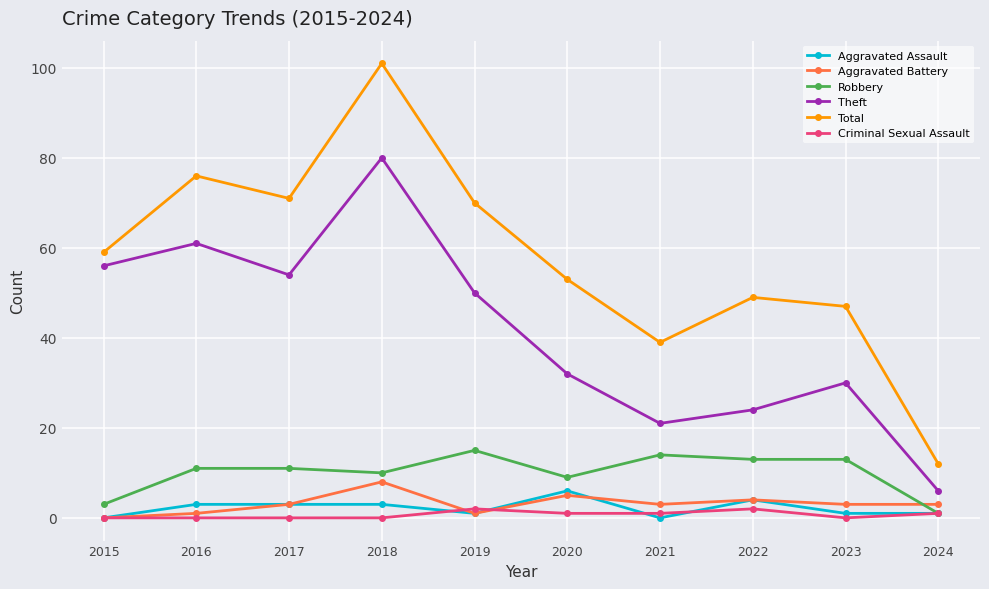

In Total, how many points are higher than both neighbors (excluding endpoints)?

3